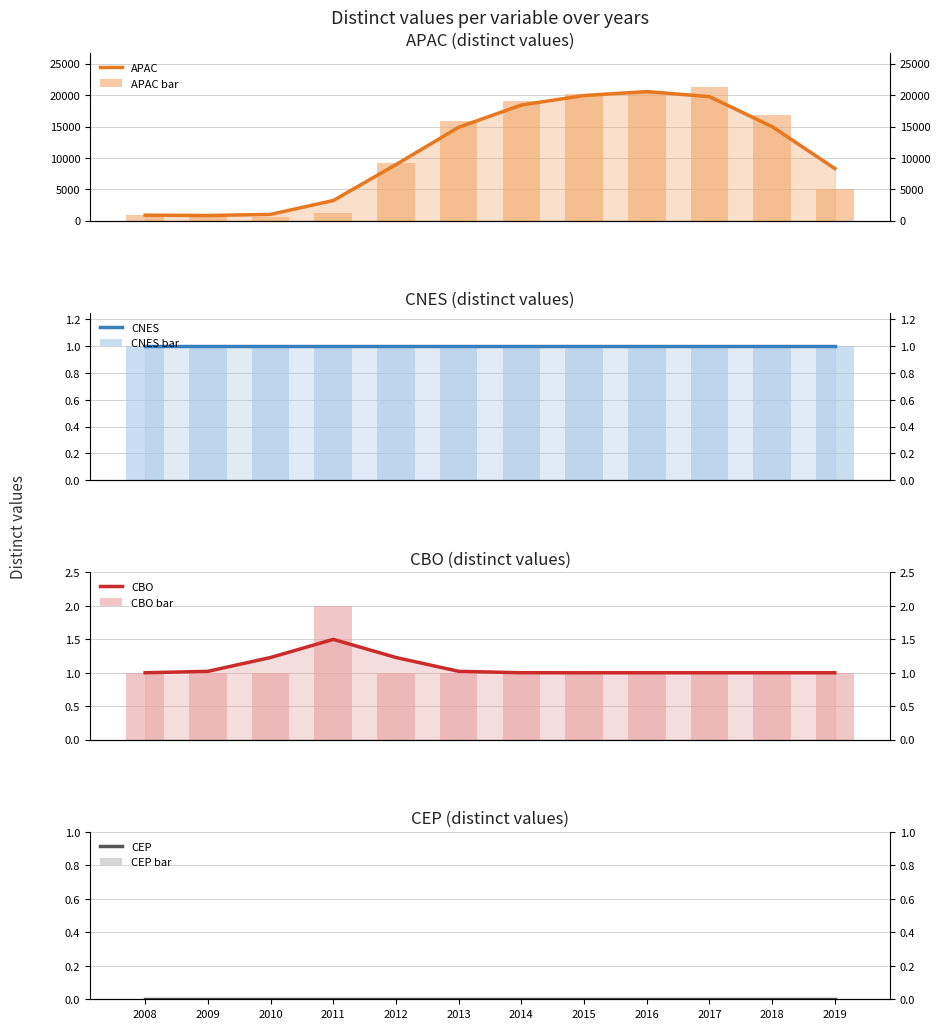

What is the maximum value for APAC?

21327